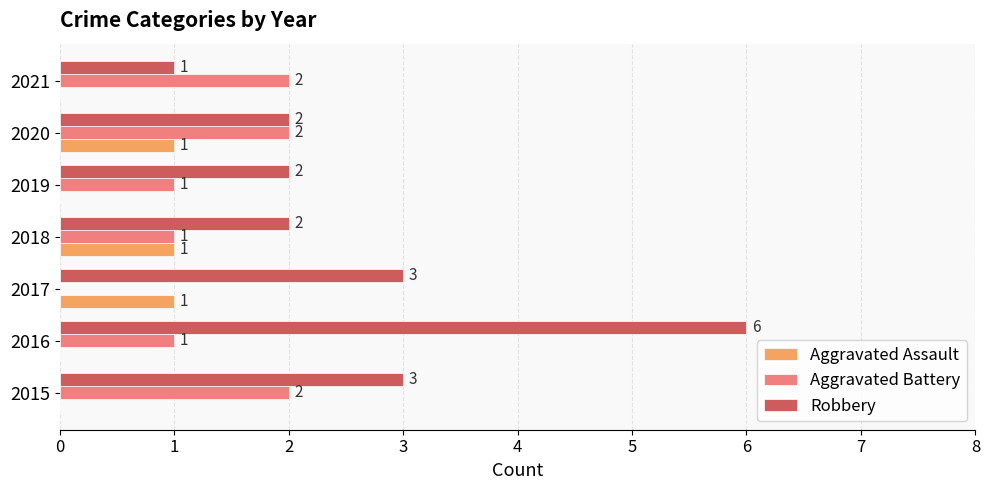

What is the maximum value for Robbery?

6